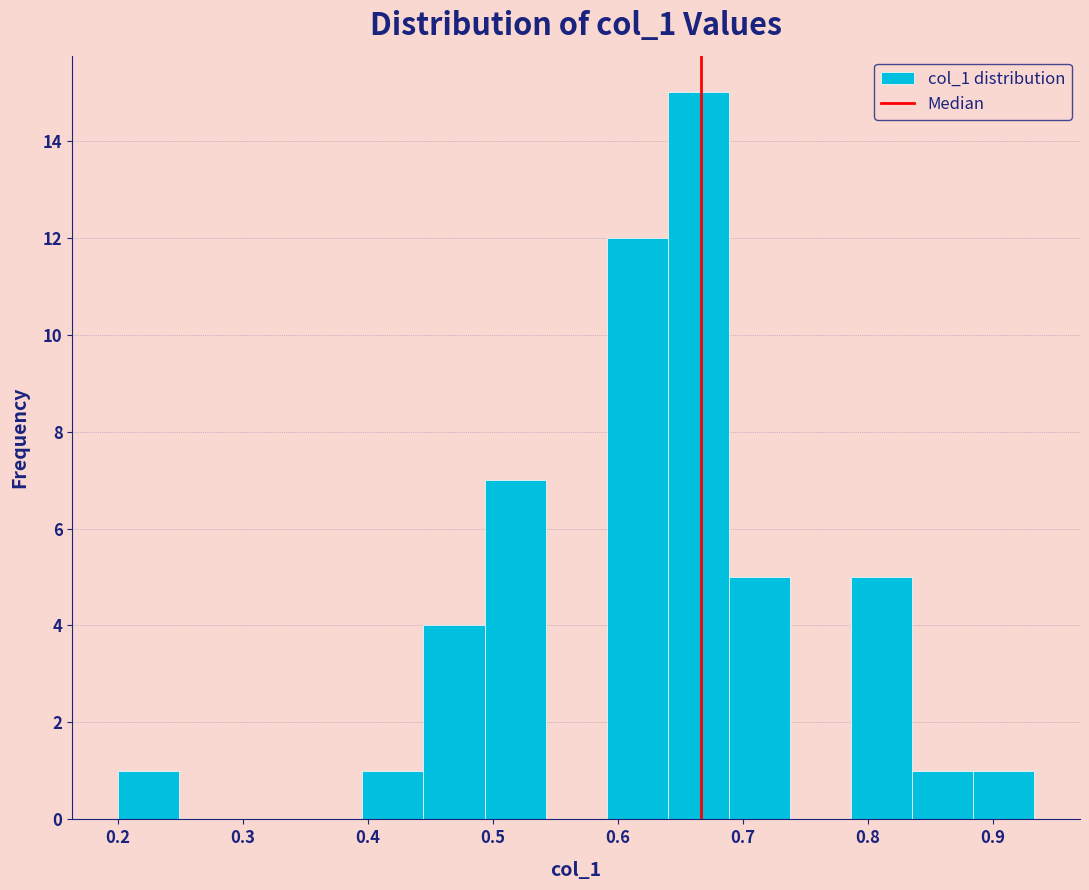

Over which range of the x-axis is the bar tallest?

0.64 to 0.69